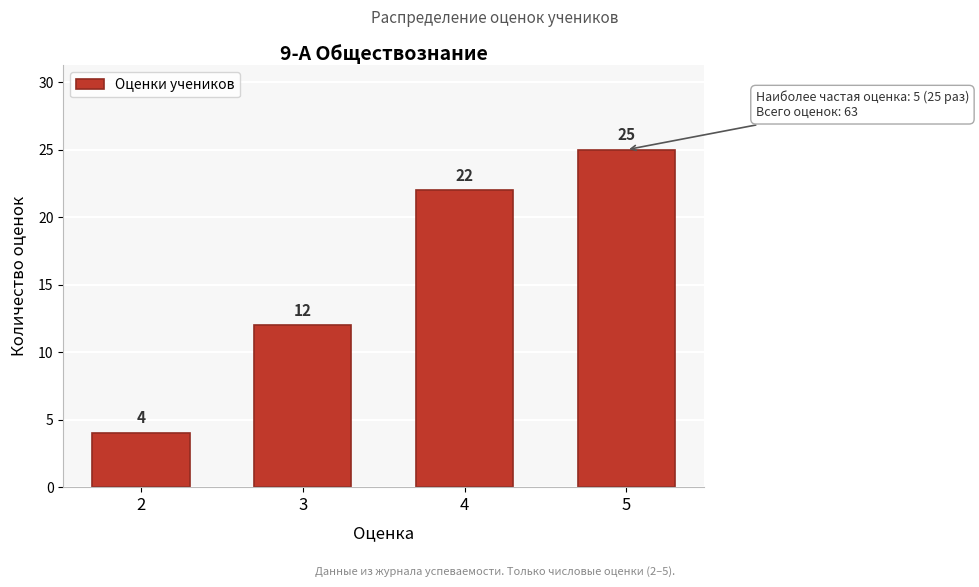

Reading left to right, what are all the values shown in this chart?

2=4	3=12	4=22	5=25